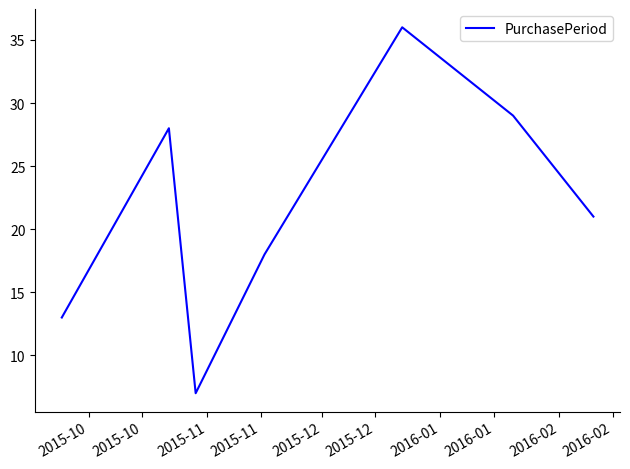

How many interior local peaks (higher than both neighbors) does the data have?

2